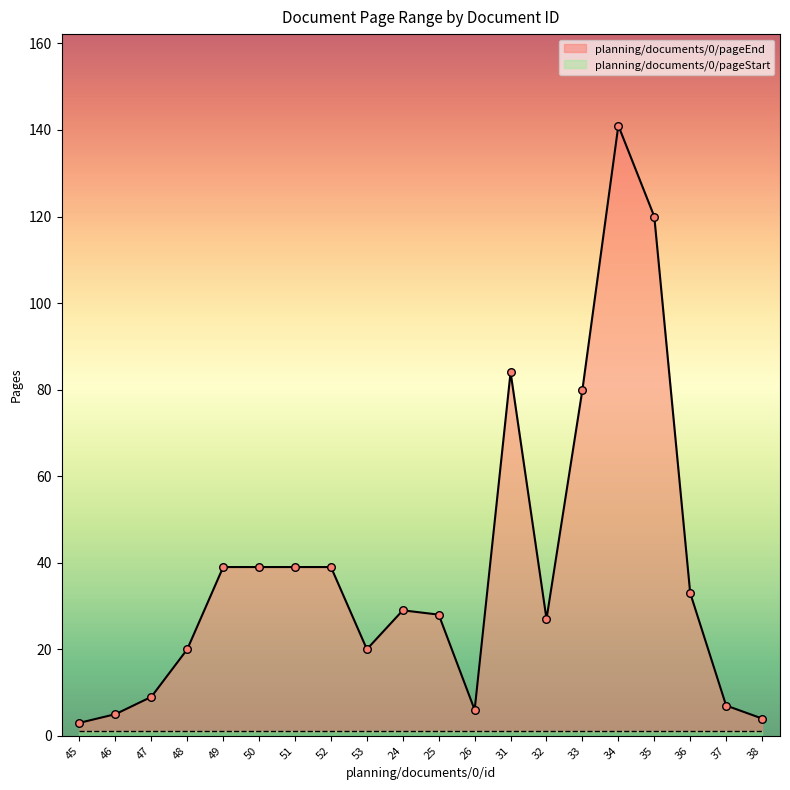

What is the ratio of the value at 34 to the value at 26?

23.5